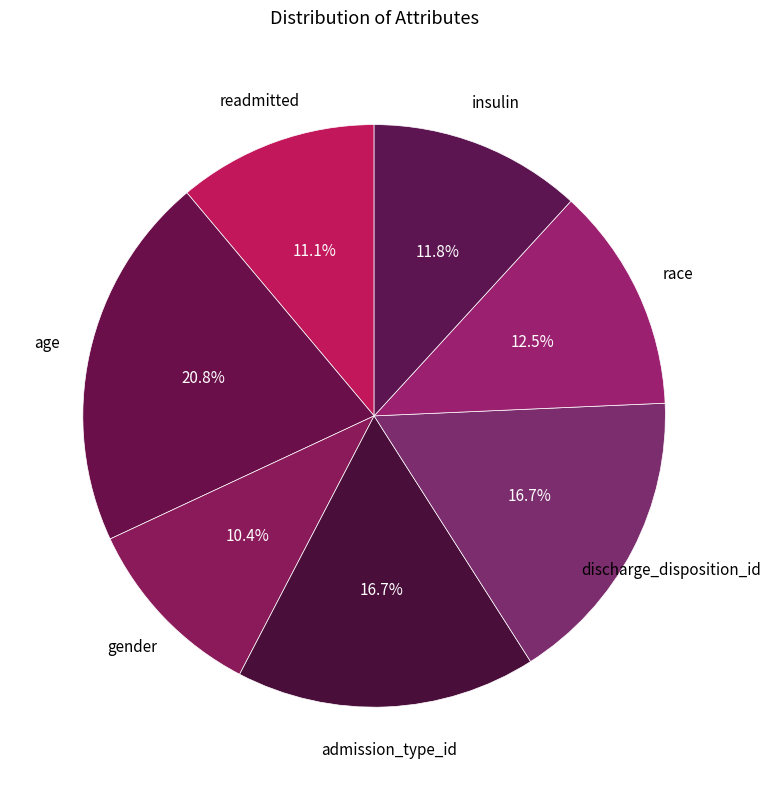

Is it true that age is 21% of the pie?

True